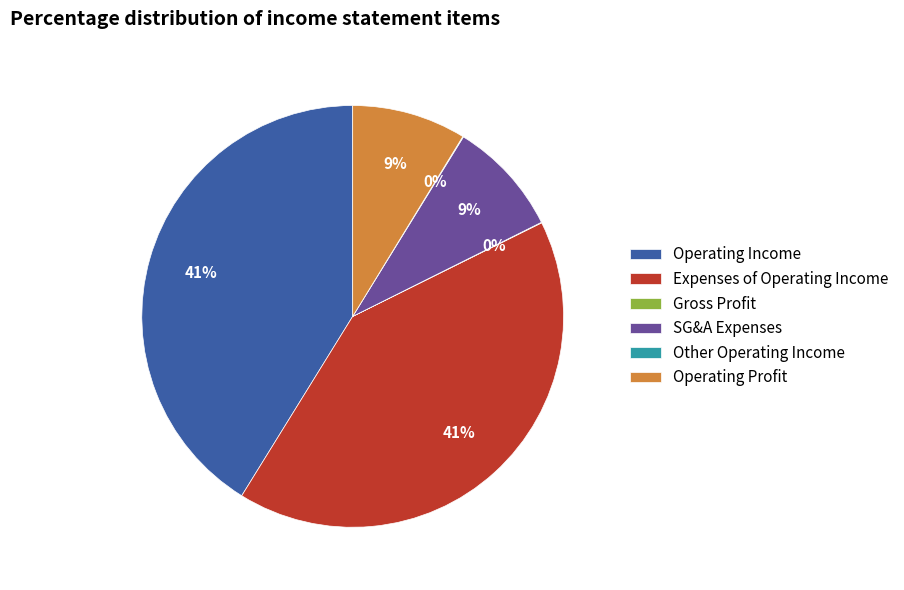

Does any single category account for the majority?

No